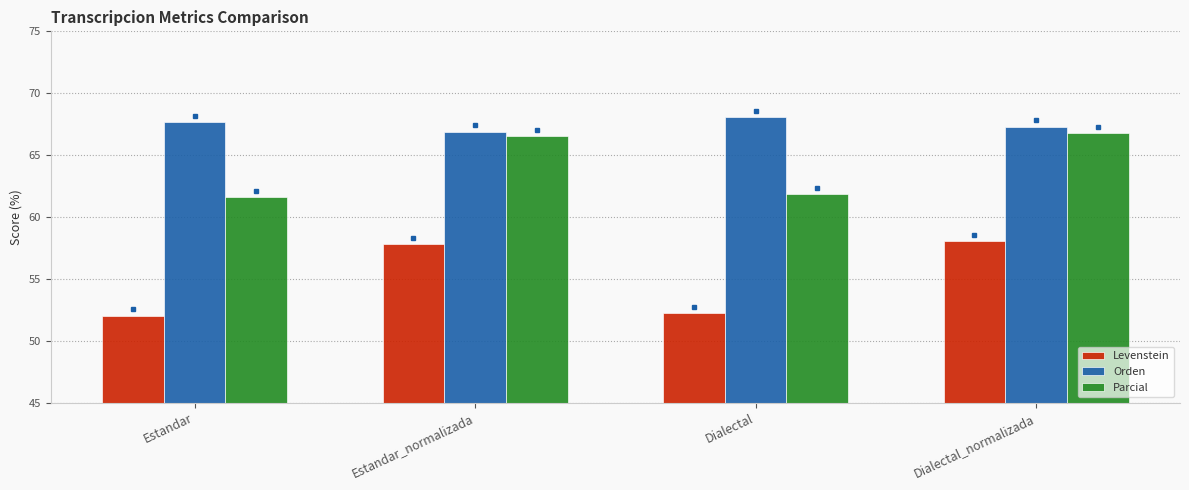

What is the difference between the maximum and minimum values in the Levenstein series?

6.0